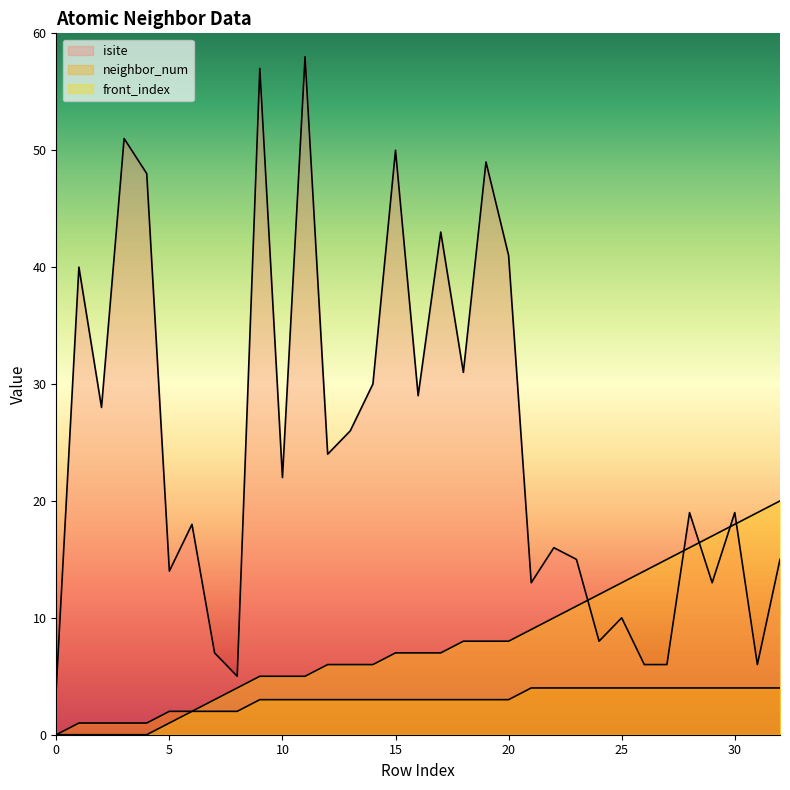

What is the sum of the front_index values at 32 and 25?

33